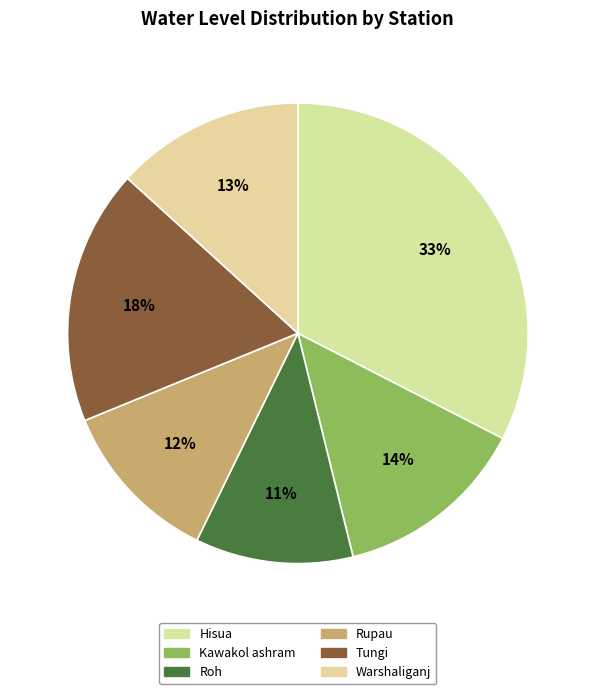

Count the number of slices in the pie.

6